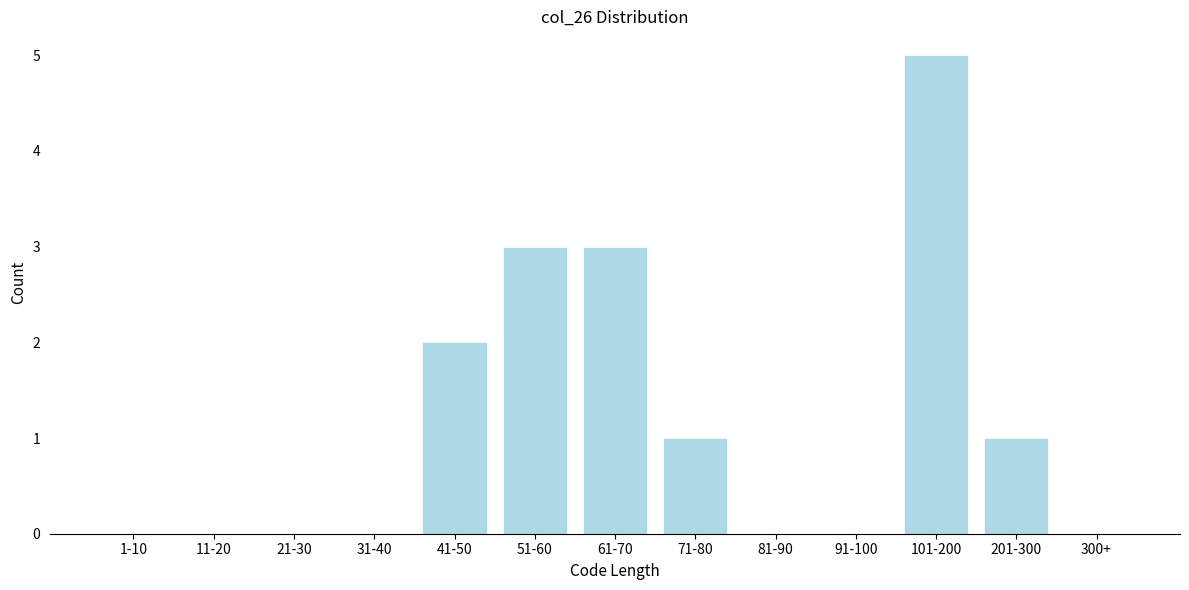

Reading left to right, transcribe all the data shown in this chart.

1-10=0	11-20=0	21-30=0	31-40=0	41-50=2	51-60=3	61-70=3	71-80=1	81-90=0	91-100=0	101-200=5	201-300=1	300+=0